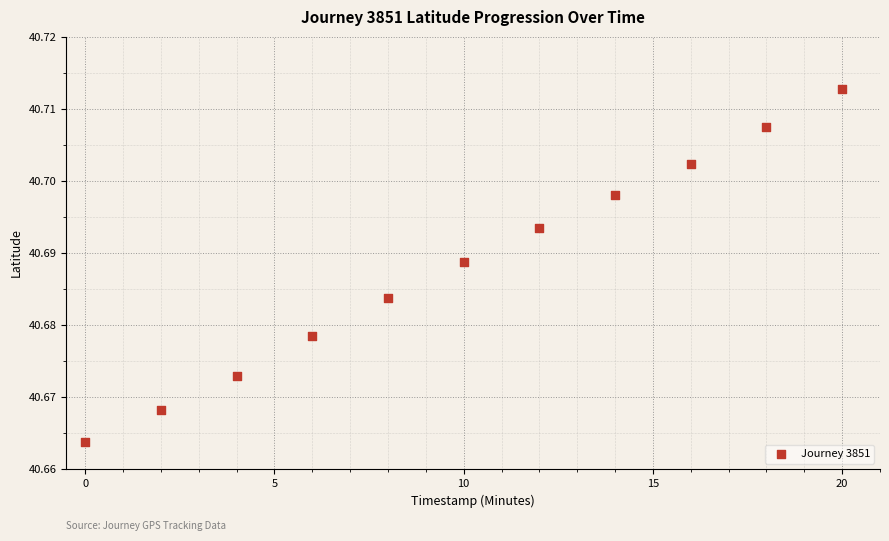

What is the range of X values (max minus min)?

20.0